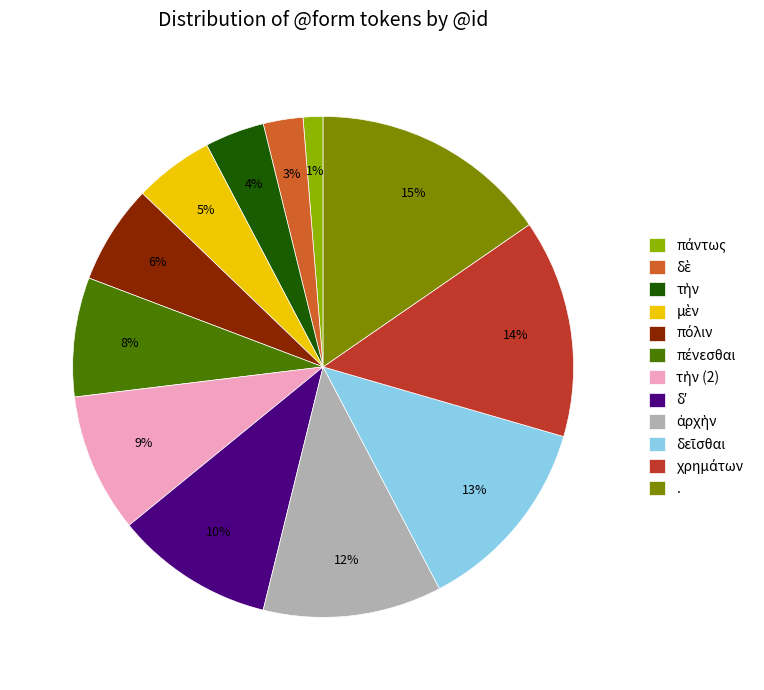

Is there any slice that represents more than half of the pie?

No